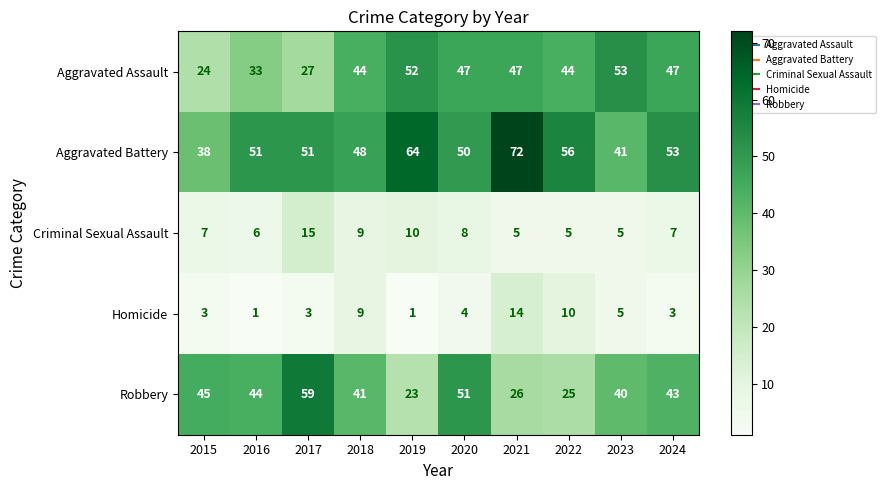

Which series has the largest range (max minus min)?

Robbery